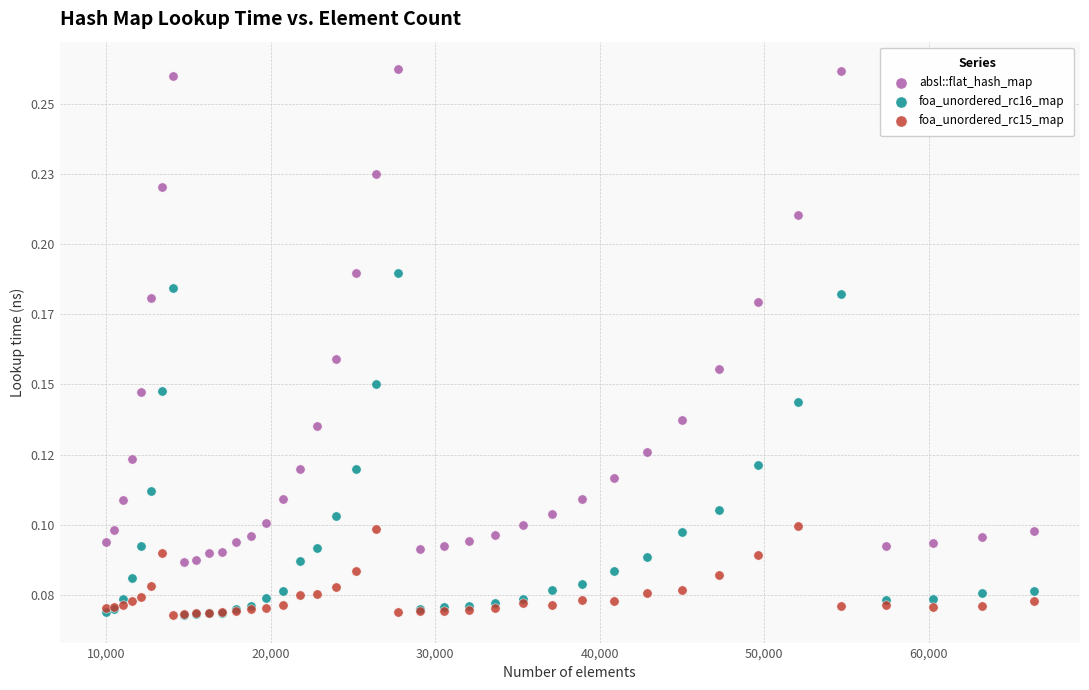

Which series has the largest Y range (max minus min)?

absl::flat_hash_map